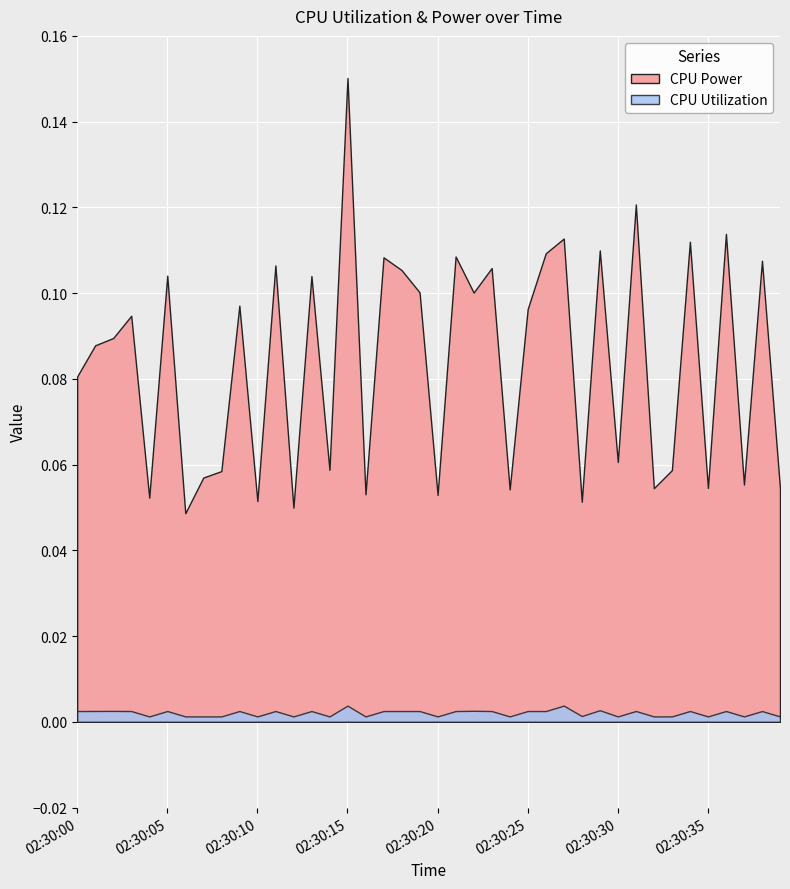

In CPU Utilization, how many points are lower than both neighbors (excluding endpoints)?

15